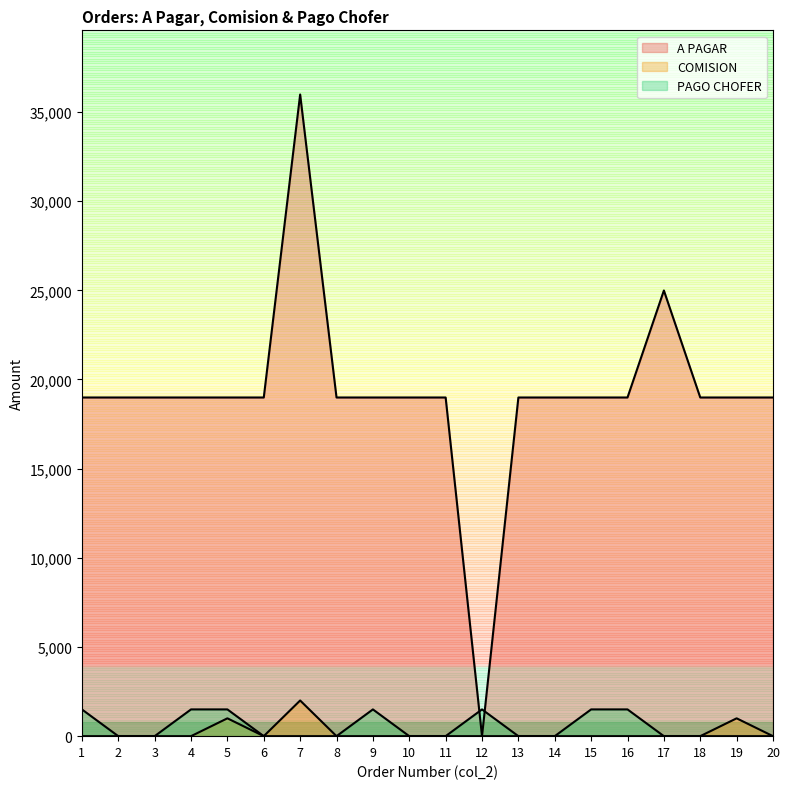

Is it true that PAGO CHOFER equals -927 at 6?

False